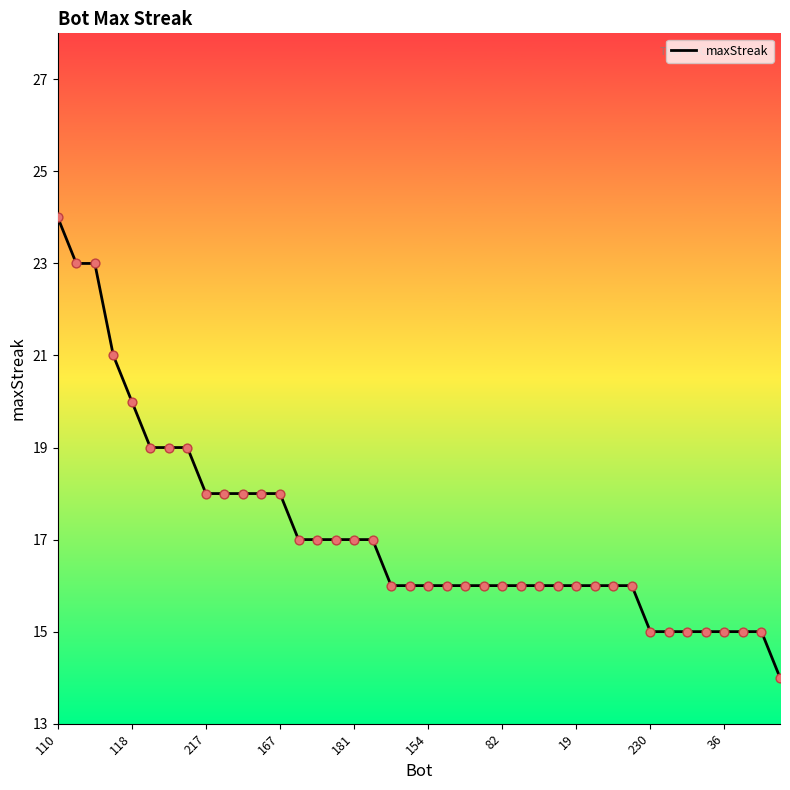

What is the greatest value displayed?

24